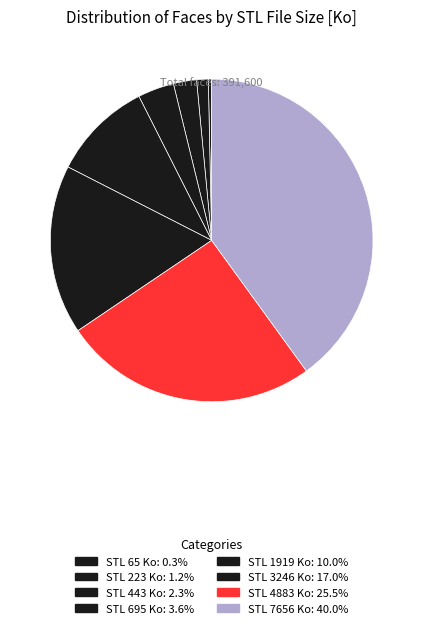

How many slices are in this pie chart?

8